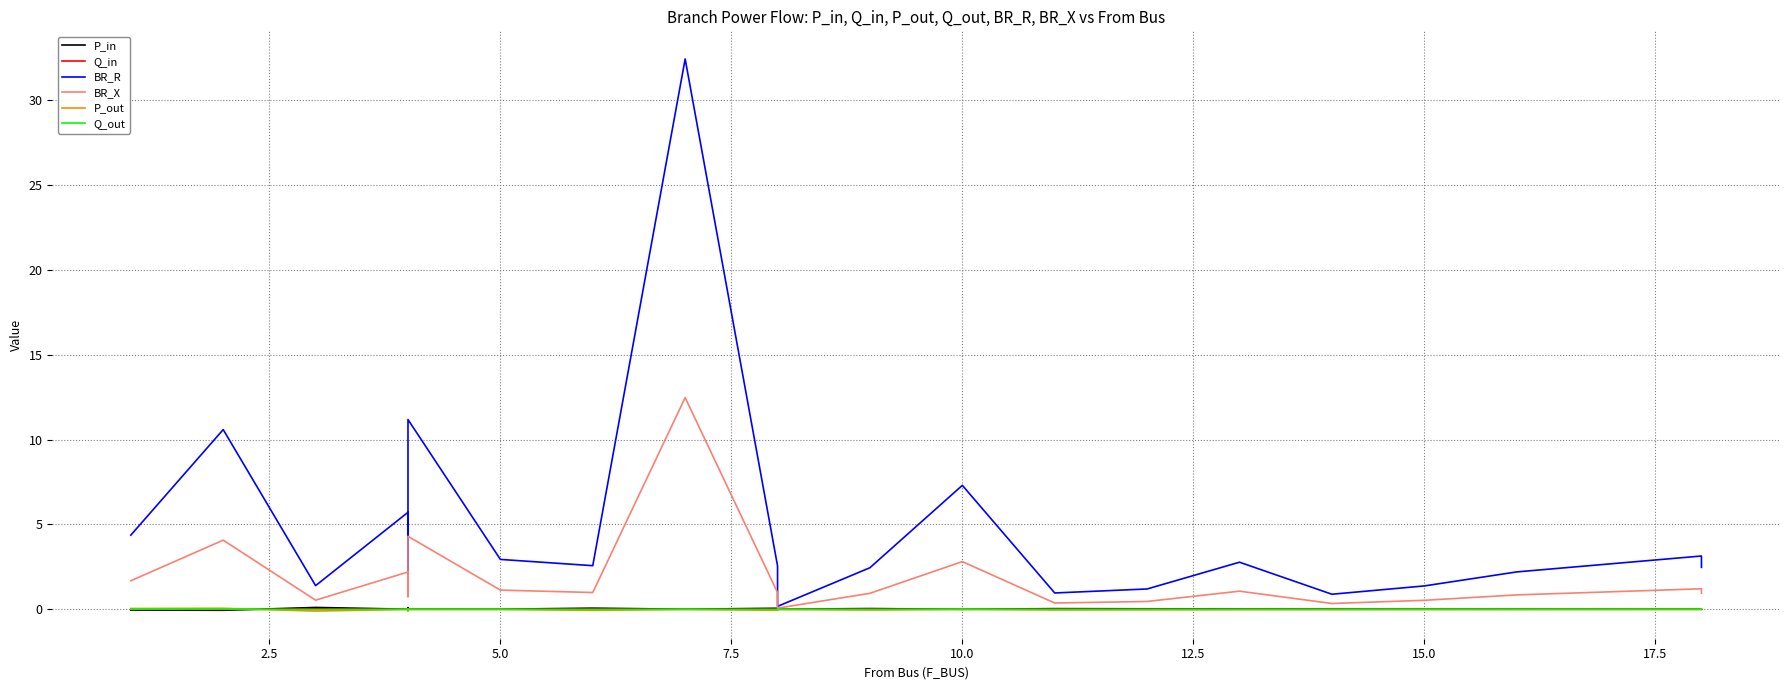

Reading right to left, what are all the values shown in this chart?

P_in: 0.0	0.0	0.0	0.0	0.0	0.0	0.0	0.0	0.0	0.0	0.0	0.1	0.0	0.1	0.0	0.0	0.1	0.0	0.1	-0.1	-0.0
Q_in: 0.0	0.0	0.0	0.0	0.0	0.0	0.0	0.0	0.0	0.0	0.0	0.0	0.0	0.0	0.0	0.0	0.0	0.0	0.0	-0.0	-0.0
BR_R: 2.5	3.1	2.2	1.4	0.9	2.8	1.2	1.0	7.3	2.4	0.2	2.6	32.4	2.6	2.9	11.2	1.9	5.7	1.4	10.6	4.4
BR_X: 1.0	1.2	0.8	0.5	0.3	1.1	0.5	0.4	2.8	0.9	0.1	1.0	12.5	1.0	1.1	4.3	0.7	2.2	0.5	4.1	1.7
P_out: -0.0	-0.0	-0.0	-0.0	-0.0	-0.0	-0.0	-0.0	-0.0	-0.0	-0.0	-0.1	-0.0	-0.1	-0.0	-0.0	-0.1	-0.0	-0.1	0.1	0.0
Q_out: -0.0	-0.0	-0.0	-0.0	-0.0	-0.0	-0.0	-0.0	-0.0	-0.0	-0.0	-0.0	-0.0	-0.0	-0.0	-0.0	-0.0	-0.0	-0.0	0.0	0.0